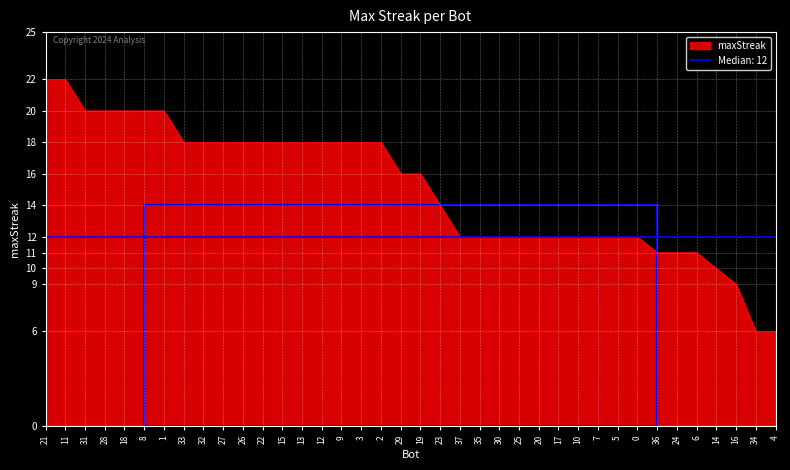

How many distinct data groups are displayed?

1